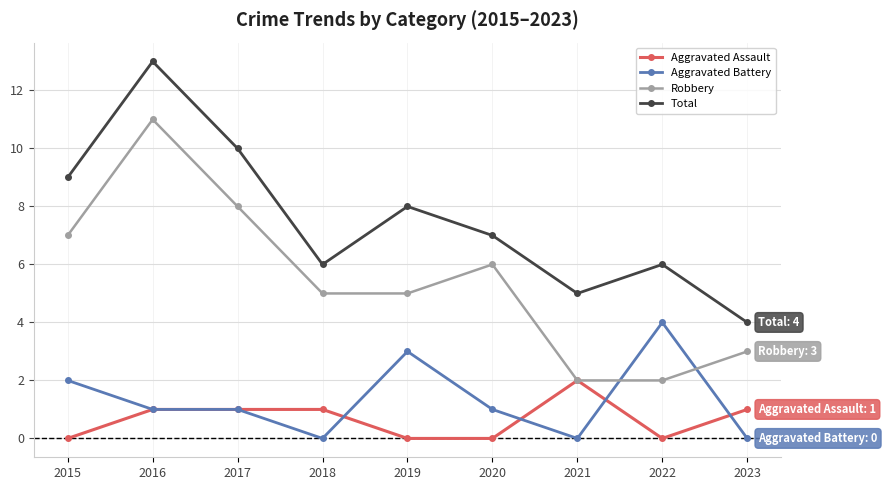

Is this an area chart (filled region under the line)?

No